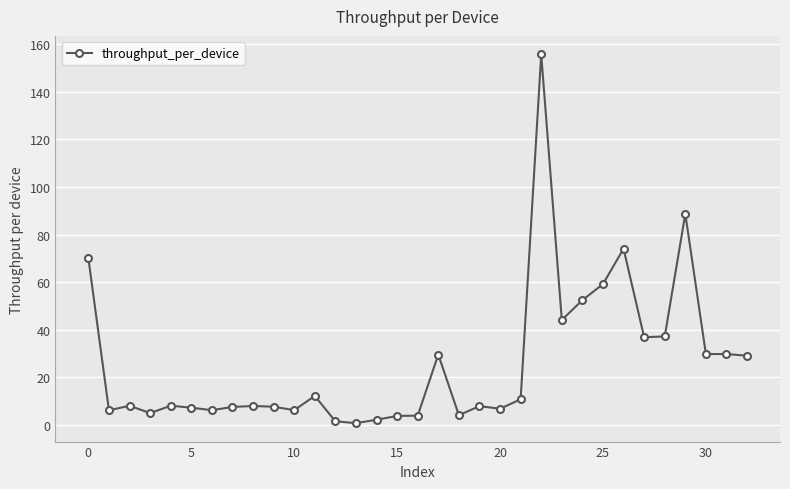

Count the number of data series in this chart.

1